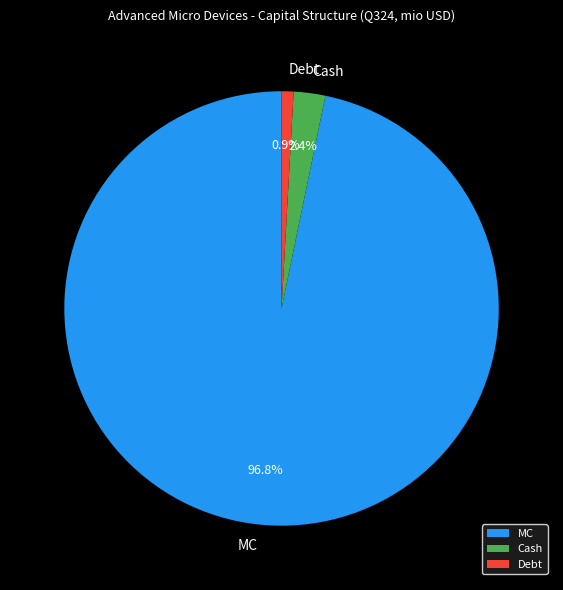

To the nearest percent, what is the combined percentage of Cash and Debt?

3%